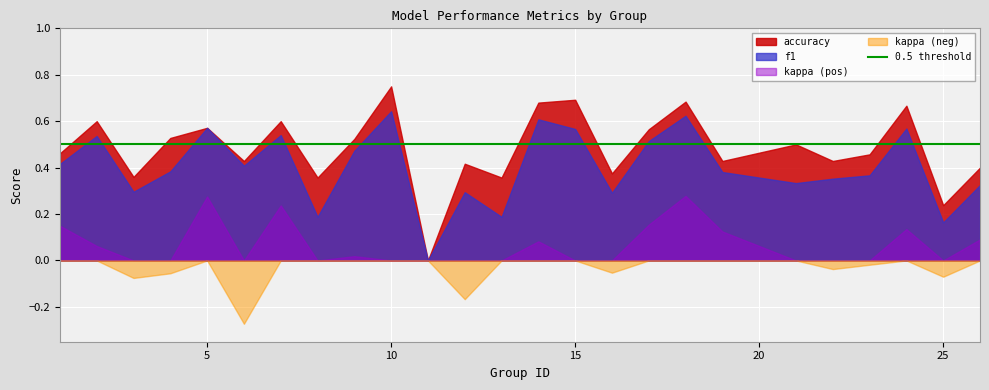

The value of accuracy at 15 is 1.1. True or false?

False